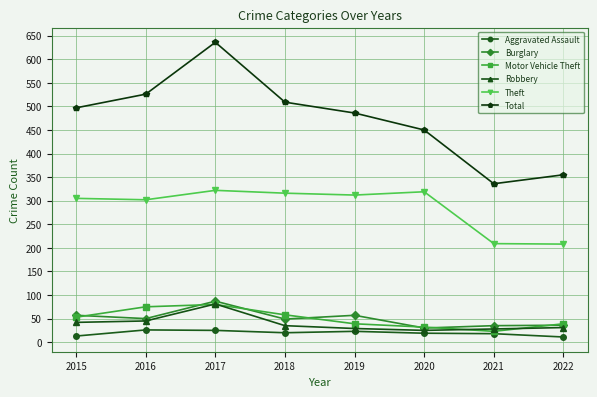

Where is the first local minimum for Total?

2021